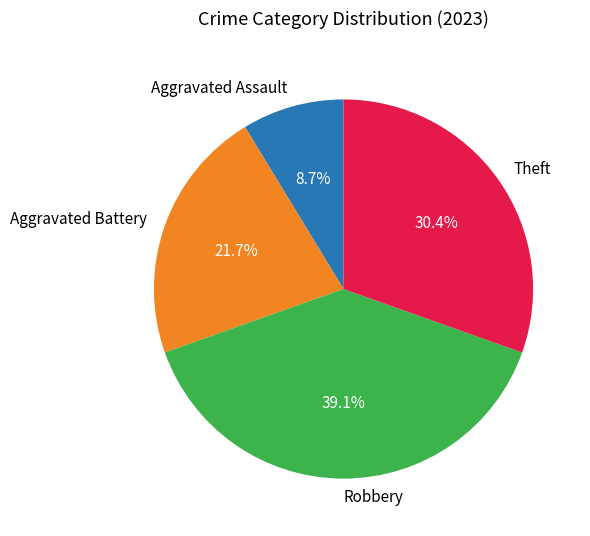

Between Robbery and Aggravated Battery, which is larger?

Robbery